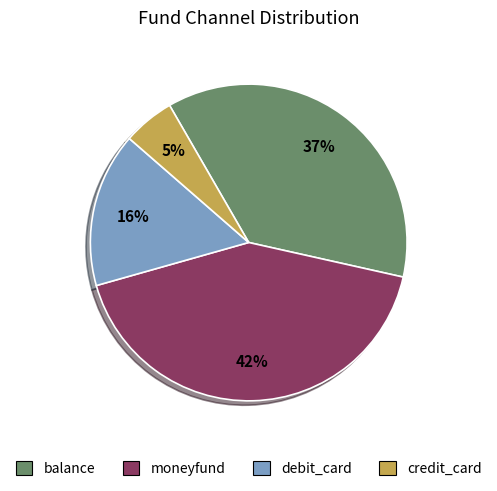

To the nearest percent, what is the difference between the credit_card and moneyfund slice percentages?

37%